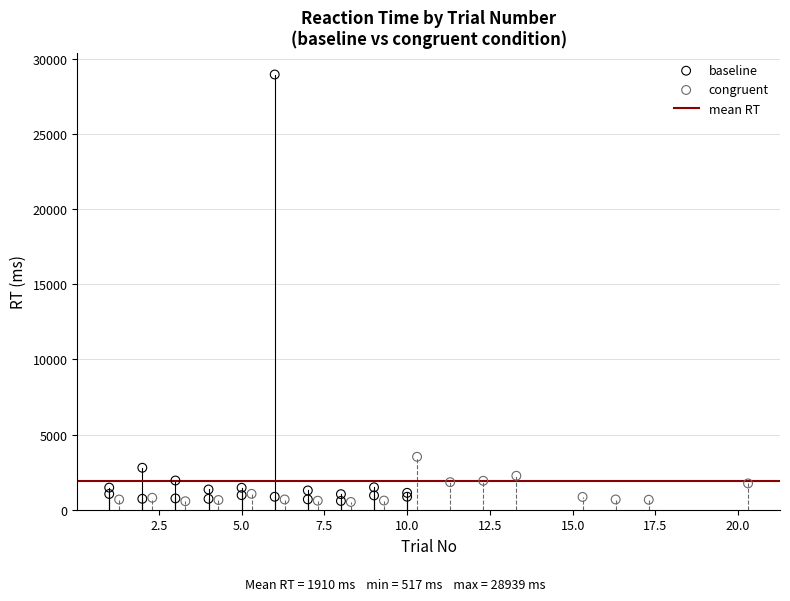

Which series has the largest Y range (max minus min)?

baseline